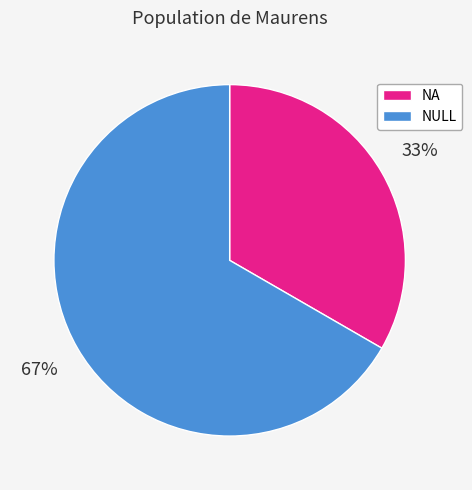

Which has a higher value, NA or NULL?

NULL